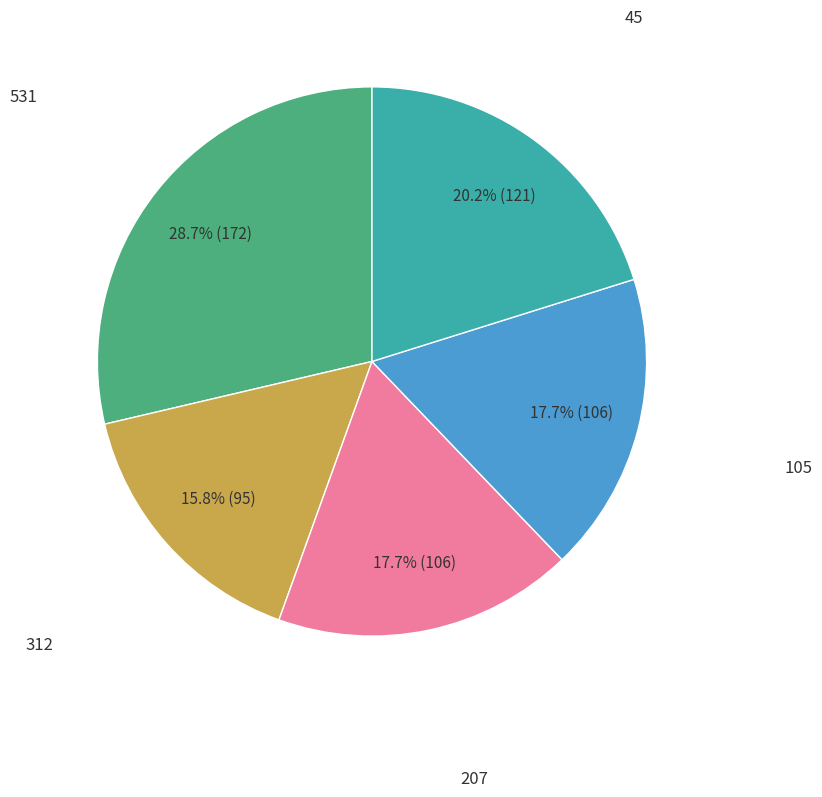

Does any single category account for the majority?

No